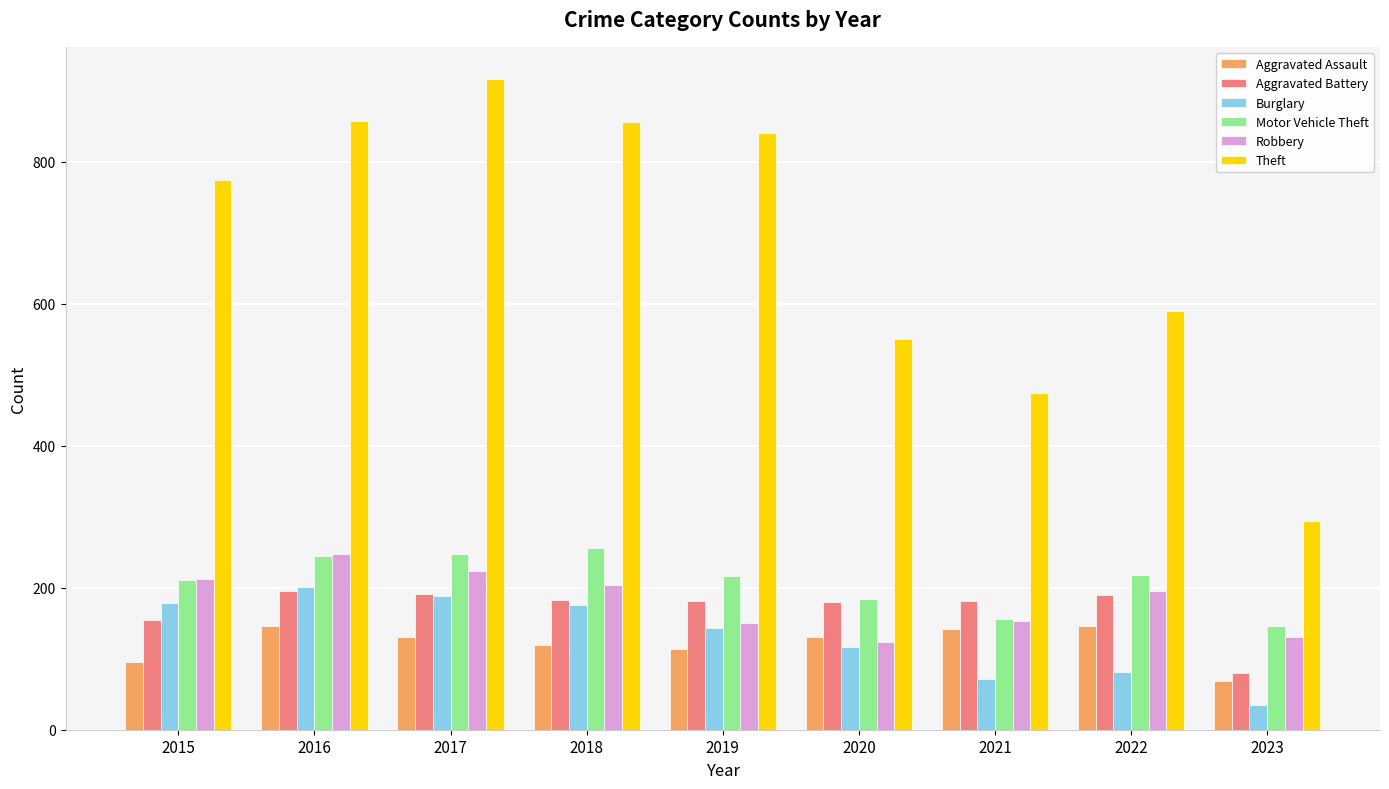

At which label does Theft reach its minimum?

2023